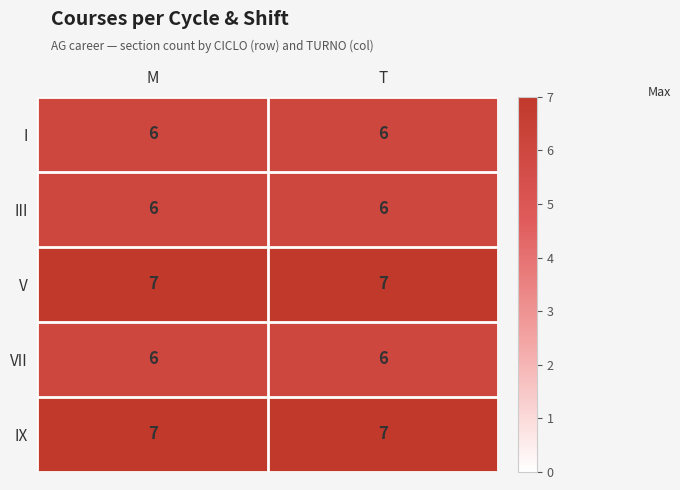

What is the average value of the IX series?

7